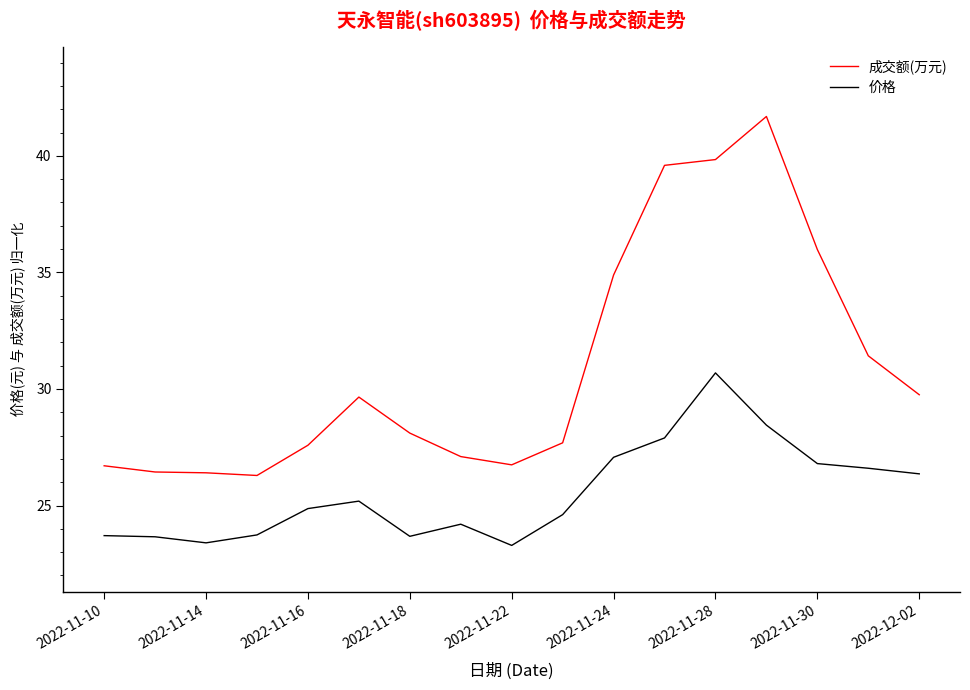

What is the minimum value shown in the chart?

23.3